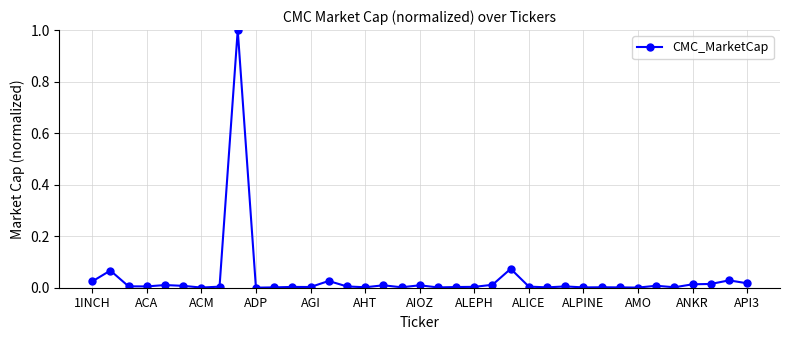

True or false: the data has more than 2 interior local peaks.

True